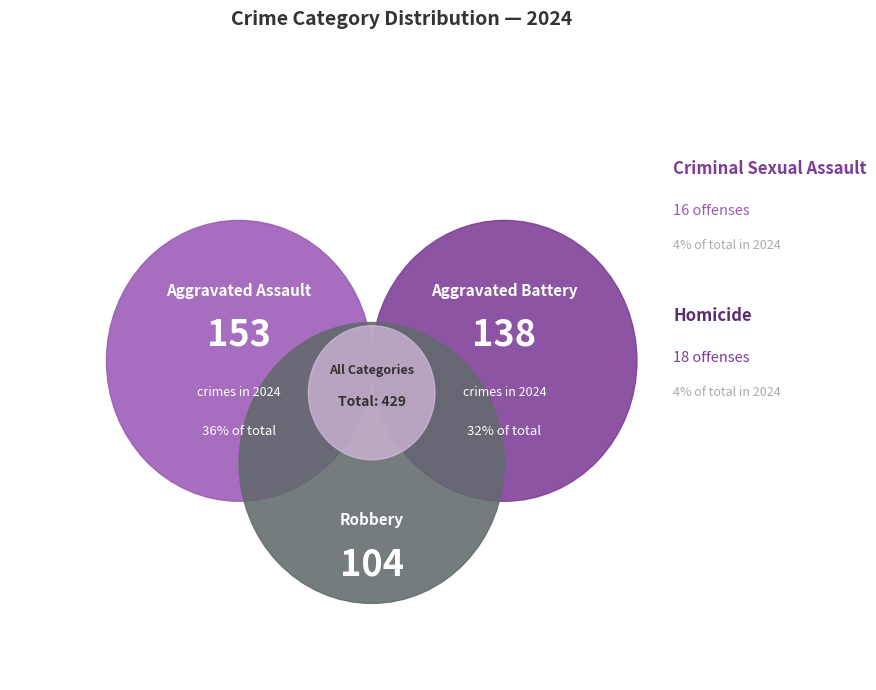

How many slices are in this pie chart?

5